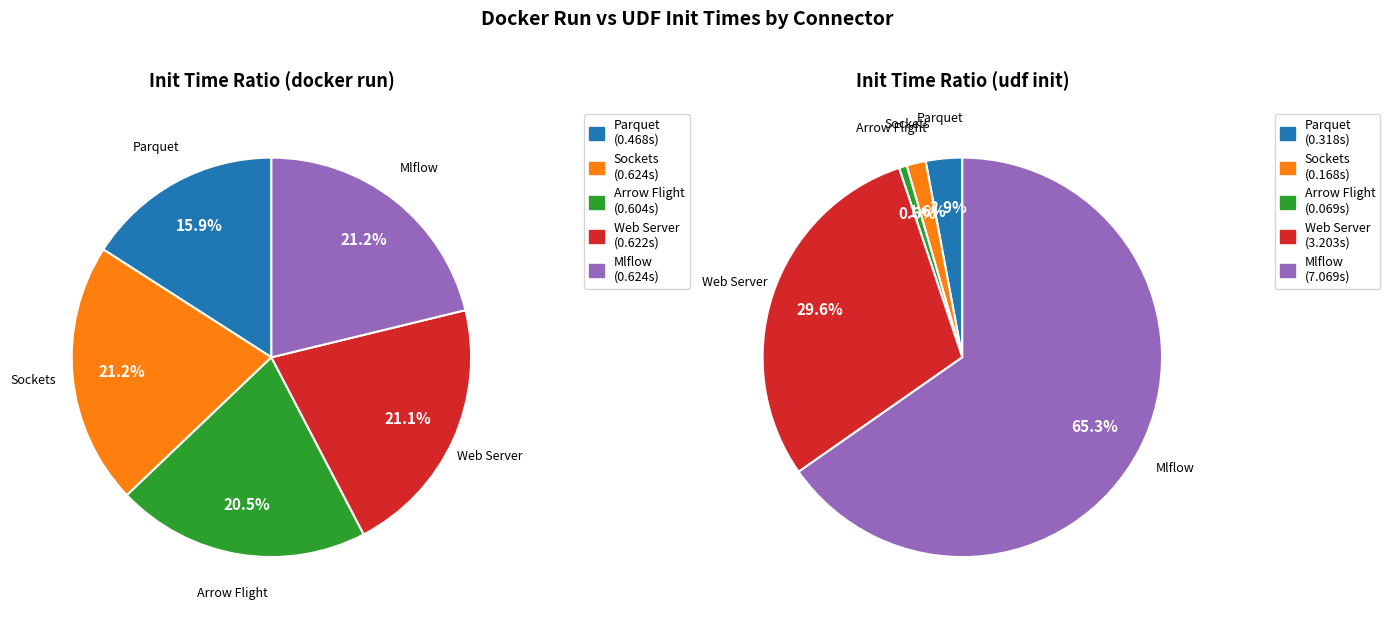

What percentage is the Sockets slice, to the nearest percent?

21%